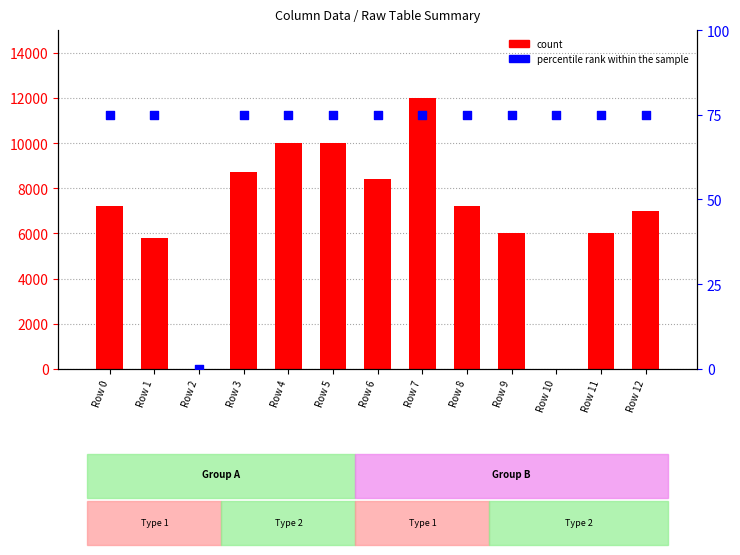

Which series has the largest total across all categories?

count